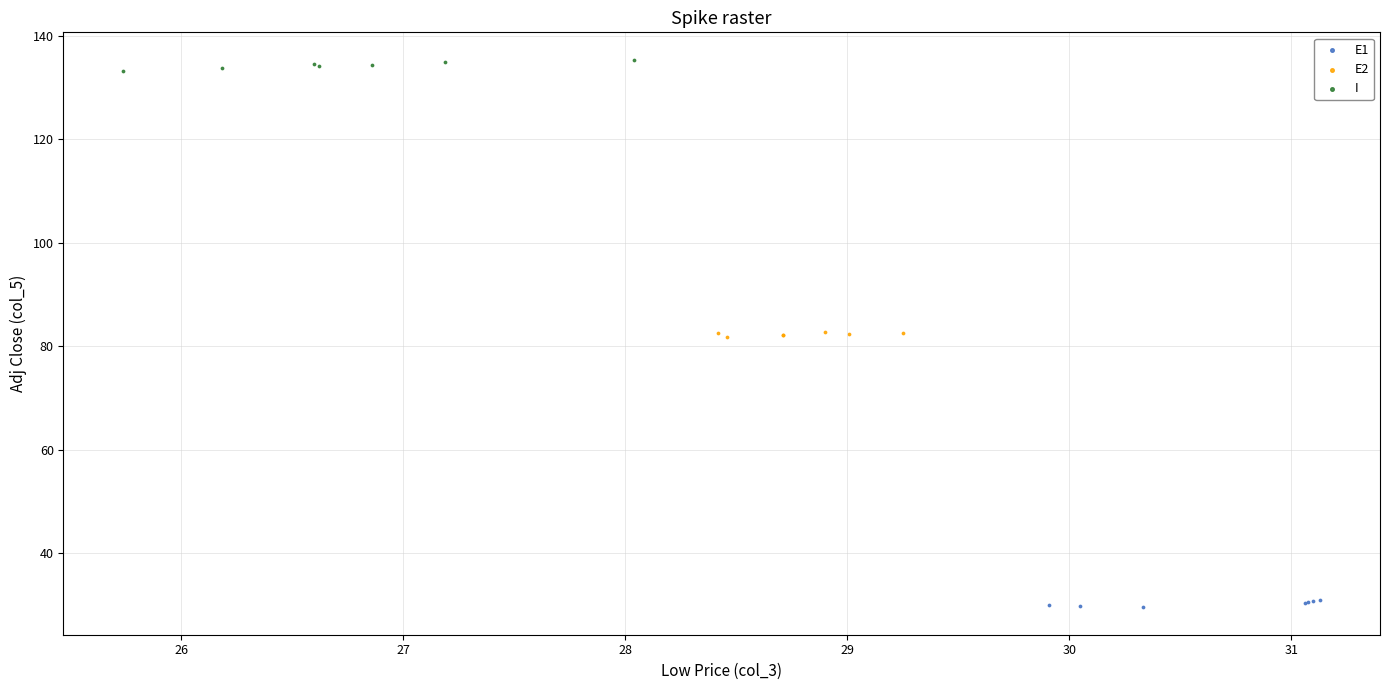

Which series reaches the maximum Y coordinate?

I